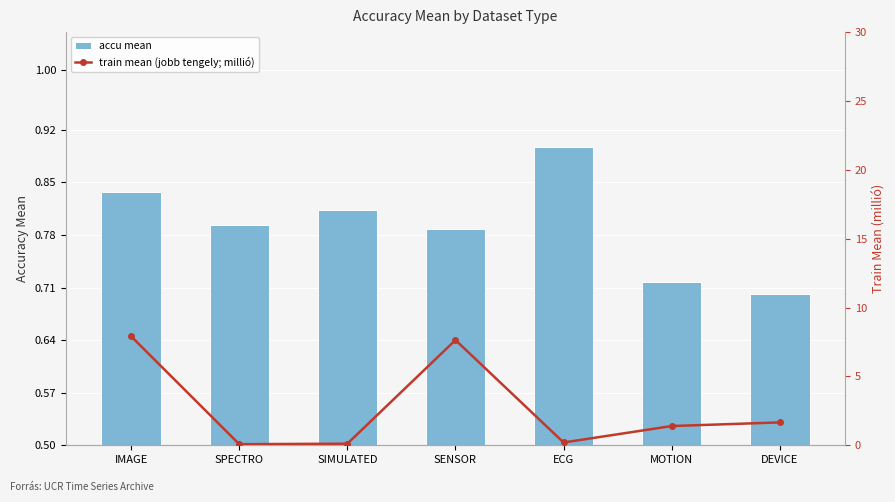

The value of accu mean at SENSOR is 0.4. True or false?

False